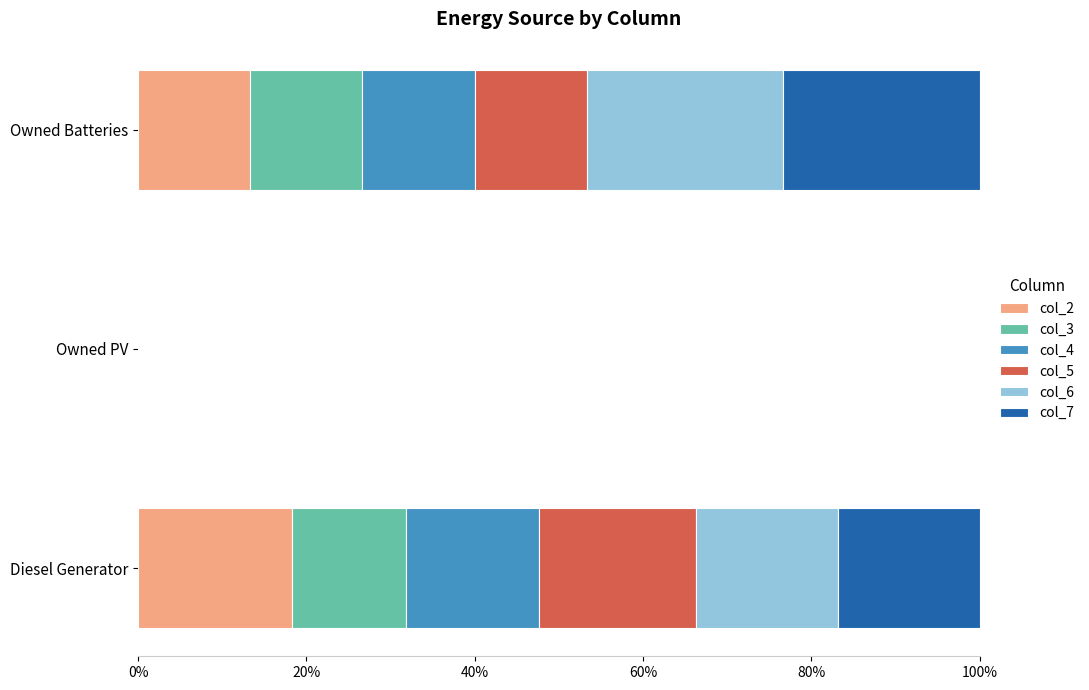

The value of col_2 at Owned PV is 0.0. True or false?

True